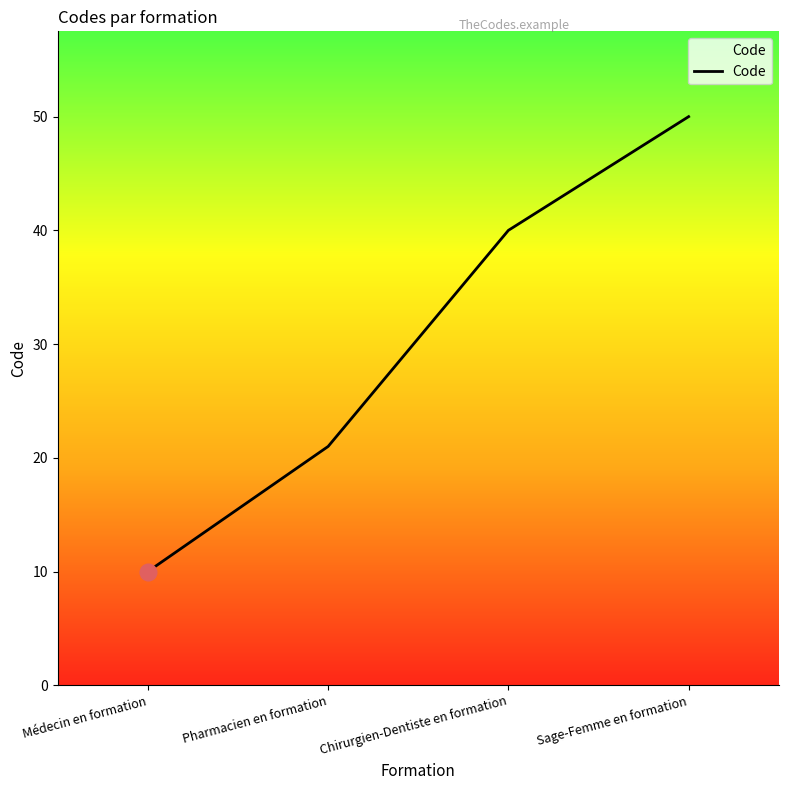

Where is the data nearest to the value 30?

Pharmacien en formation